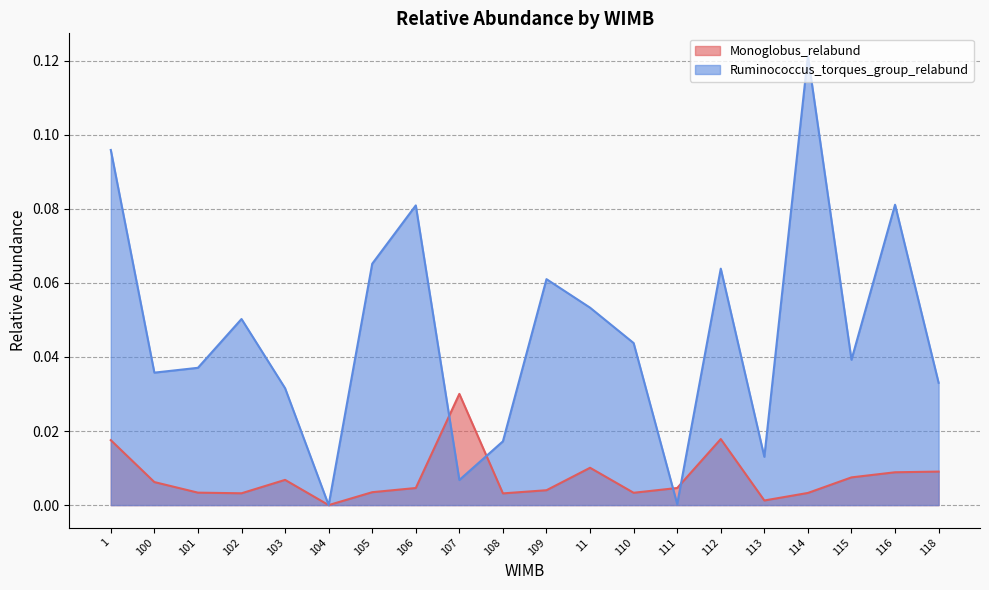

Reading right to left, extract all data points from this chart.

Monoglobus_relabund: 0.0	0.0	0.0	0.0	0.0	0.0	0.0	0.0	0.0	0.0	0.0	0.0	0.0	0.0	0.0	0.0	0.0	0.0	0.0	0.0
Ruminococcus_torques_group_relabund: 0.0	0.1	0.0	0.1	0.0	0.1	0.0	0.0	0.1	0.1	0.0	0.0	0.1	0.1	0.0	0.0	0.1	0.0	0.0	0.1